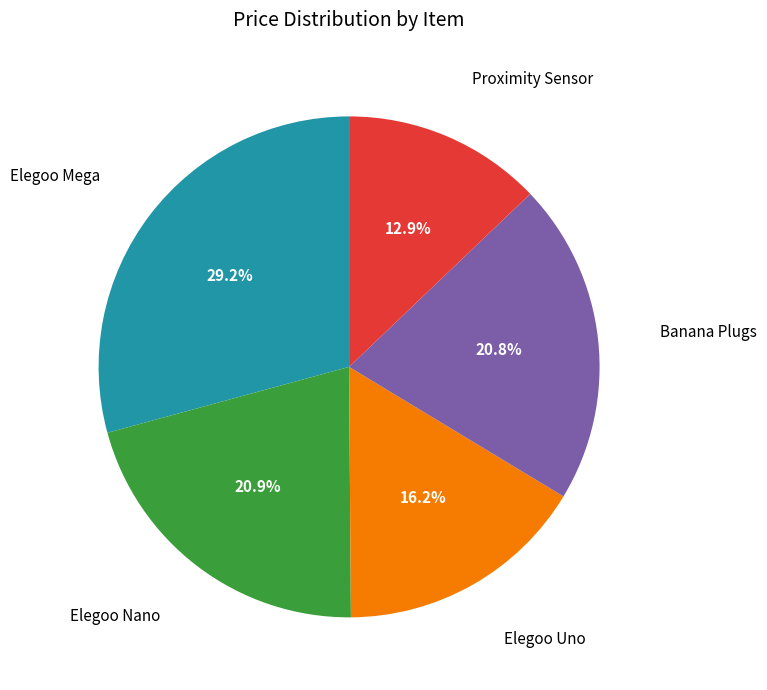

Does any single category account for the majority?

No